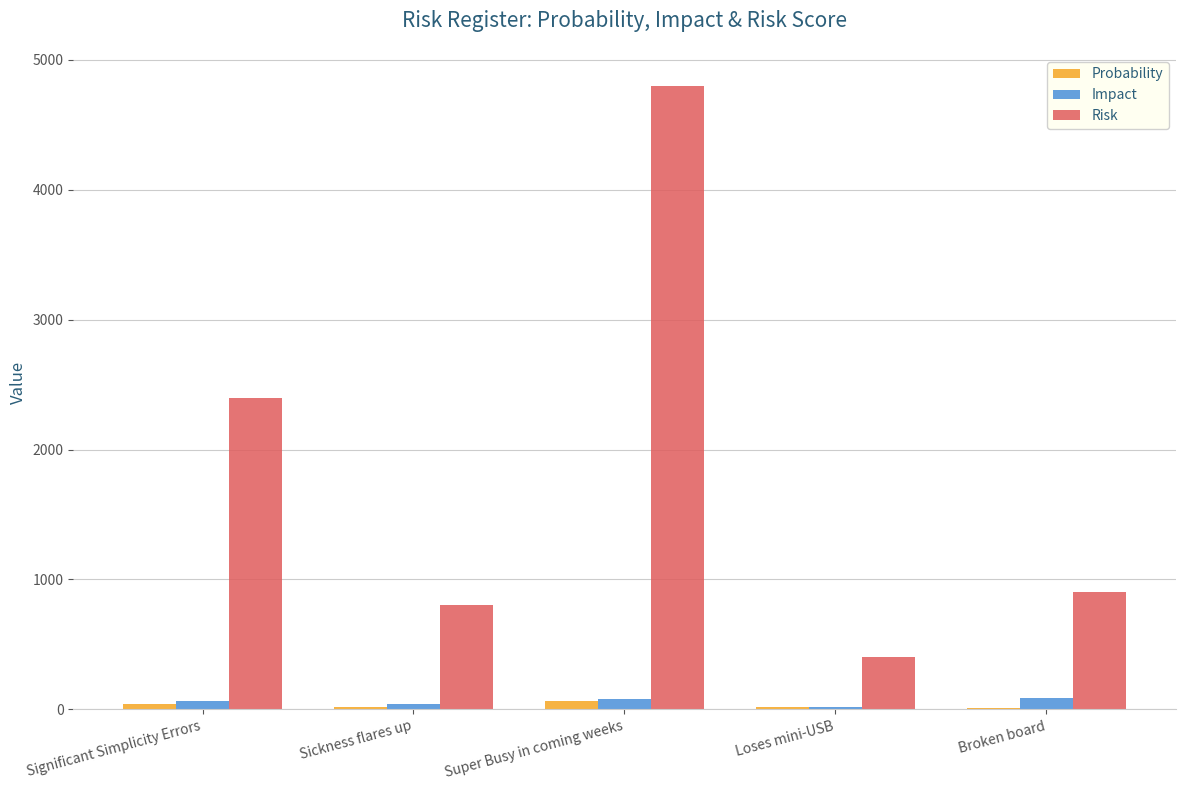

Between Super Busy in coming weeks and Loses mini-USB, which series saw the biggest shift?

Risk